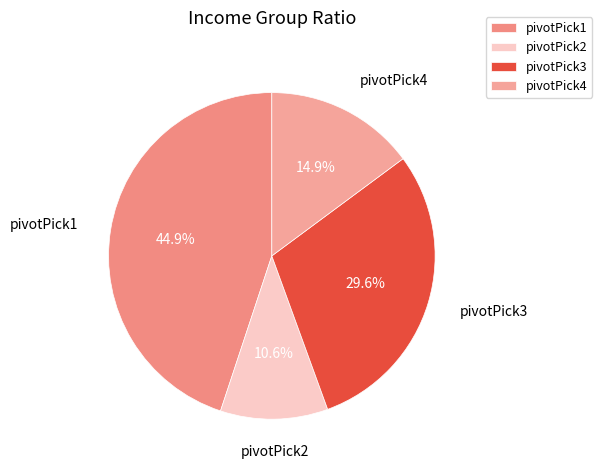

Which category has the biggest portion of the pie?

pivotPick1